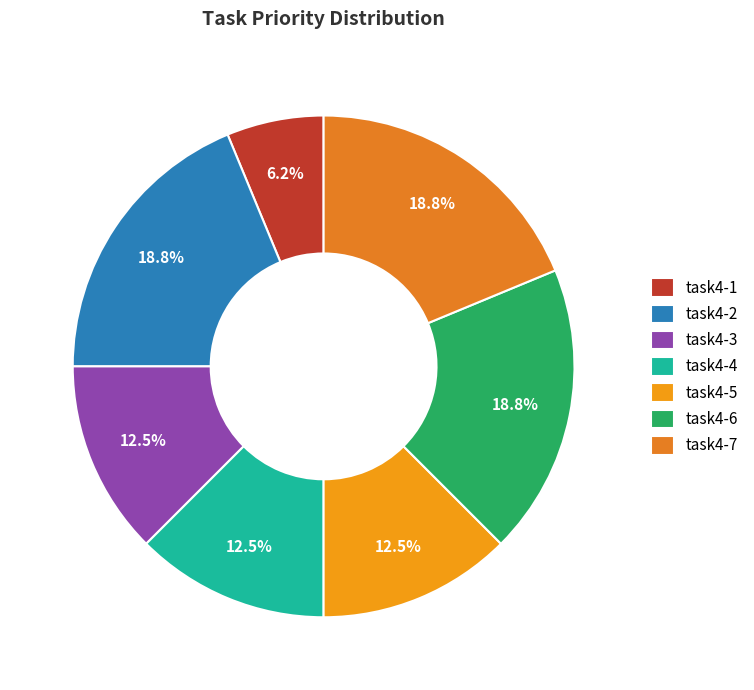

What portion of the pie excludes task4-6?

81.2%